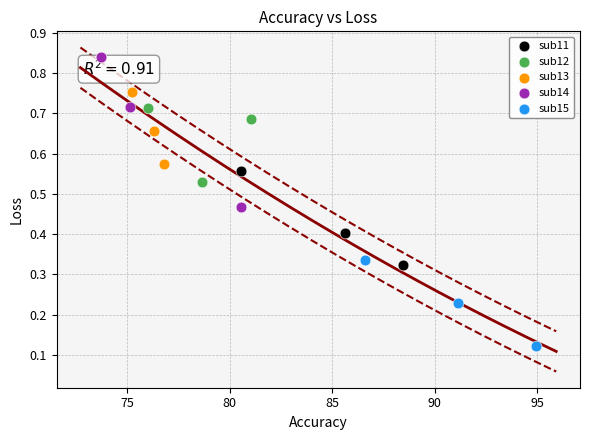

Which series contains the highest Y value?

sub14